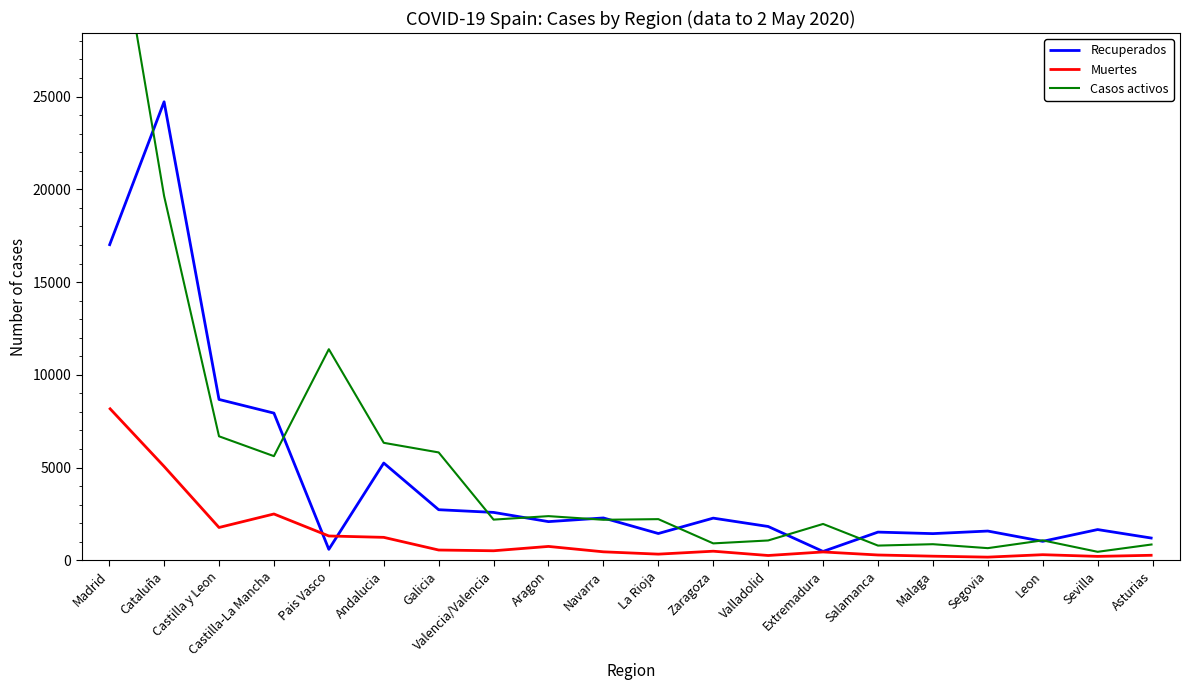

What is the approximate value of Recuperados at La Rioja, to the nearest 50?

1450